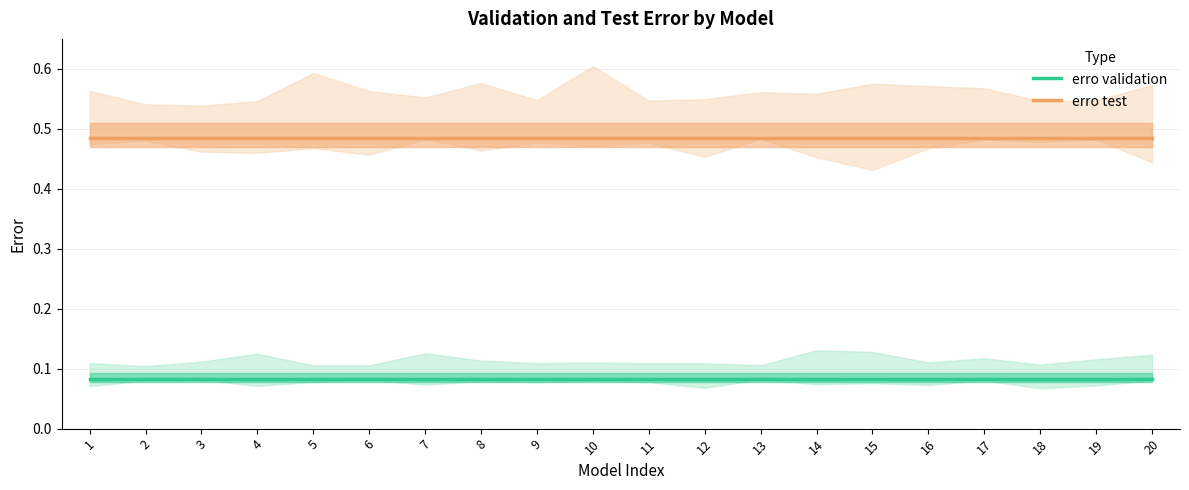

At which category is the sum across all series the highest?

1